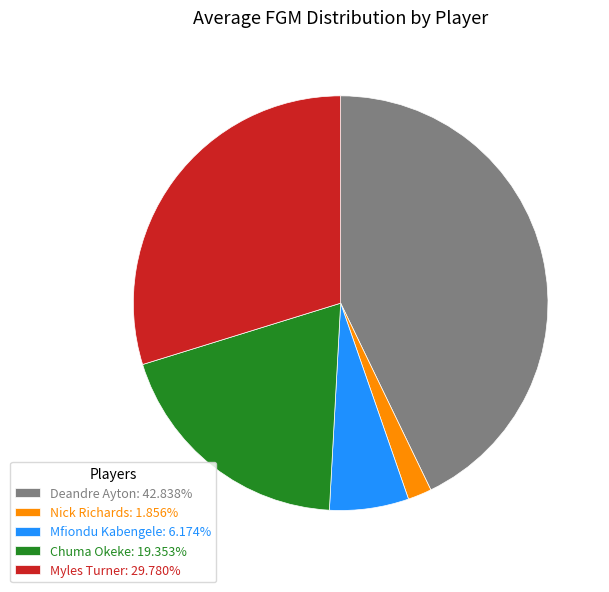

Combined, do Nick Richards: 1.856% and Mfiondu Kabengele: 6.174% account for over 50%?

No